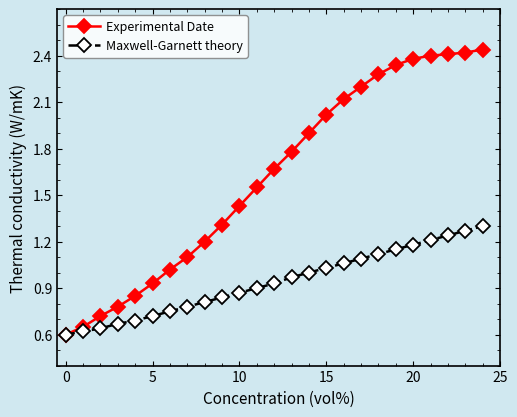

Which series has the largest total across all categories?

Experimental Date